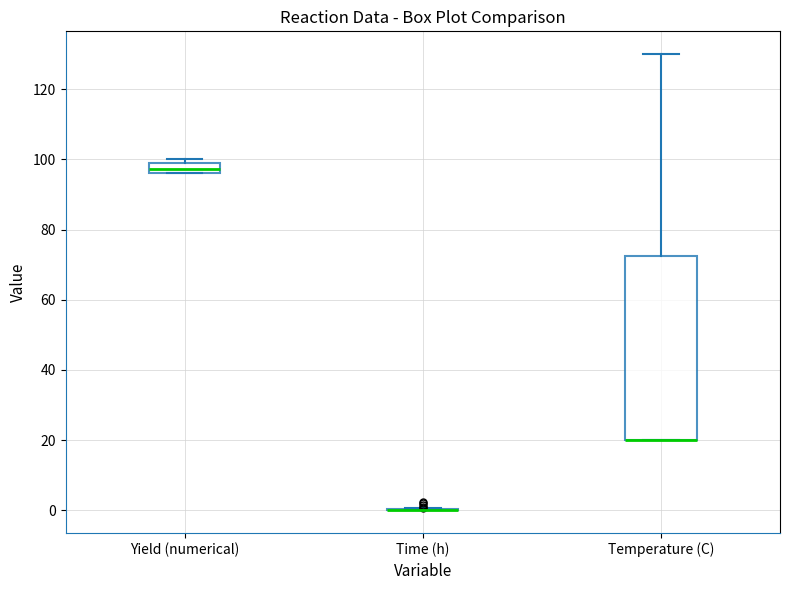

Reading left to right, read every box against the y-axis: the position of its median line, the range the box covers, and the ends of its whiskers. The values are not printed on the chart, so give them approximately, as read against the axis.

Yield (numerical): median 98, box 96 to 100, whiskers 96 to 100 (just above the box's upper edge)
Time (h): box collapsed to a line at 0, whiskers 0 to 0
Temperature (C): median 20 (drawn on the box's lower edge), box 20 to 72, whiskers 20 to 130